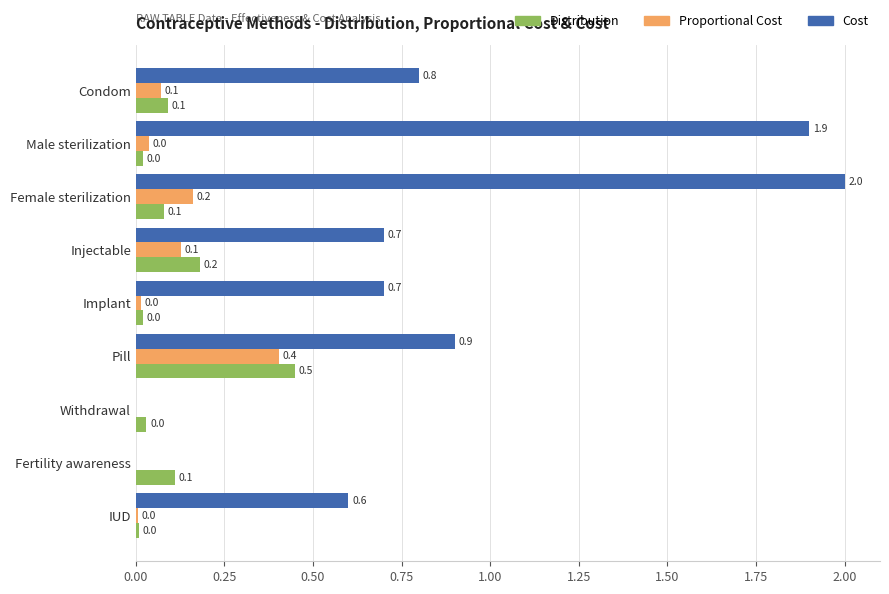

Is the value of Cost at Condom greater than the value of Distribution at Female sterilization?

Yes